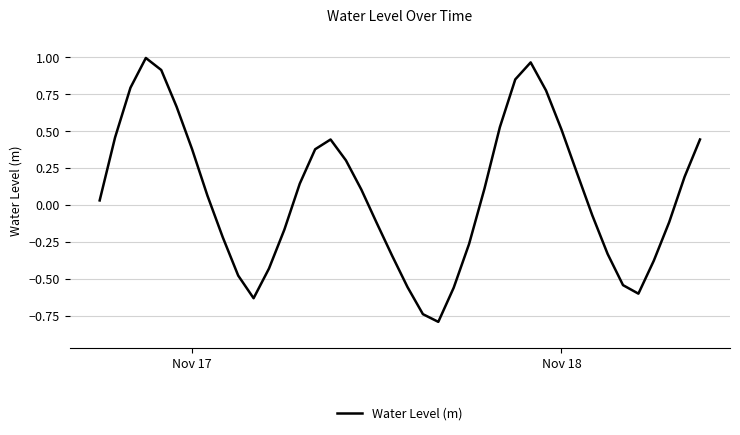

What is the difference between the maximum and minimum values?

1.8